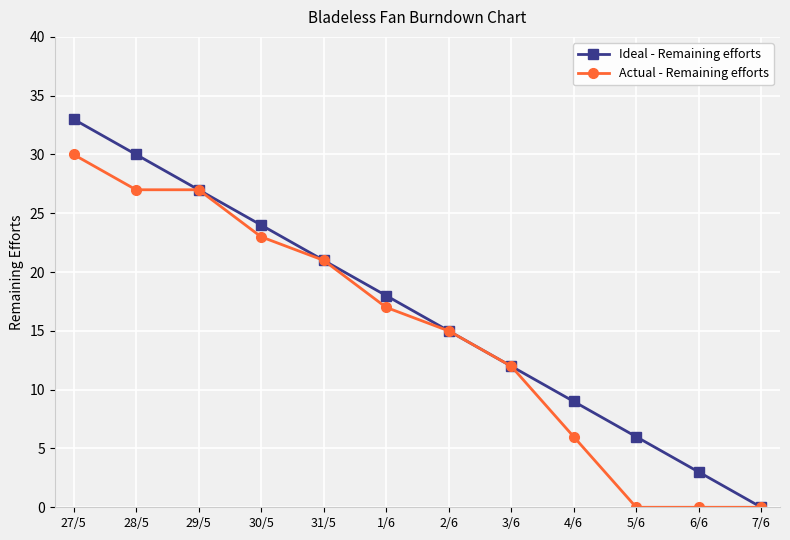

How many lines are shown in the chart?

2